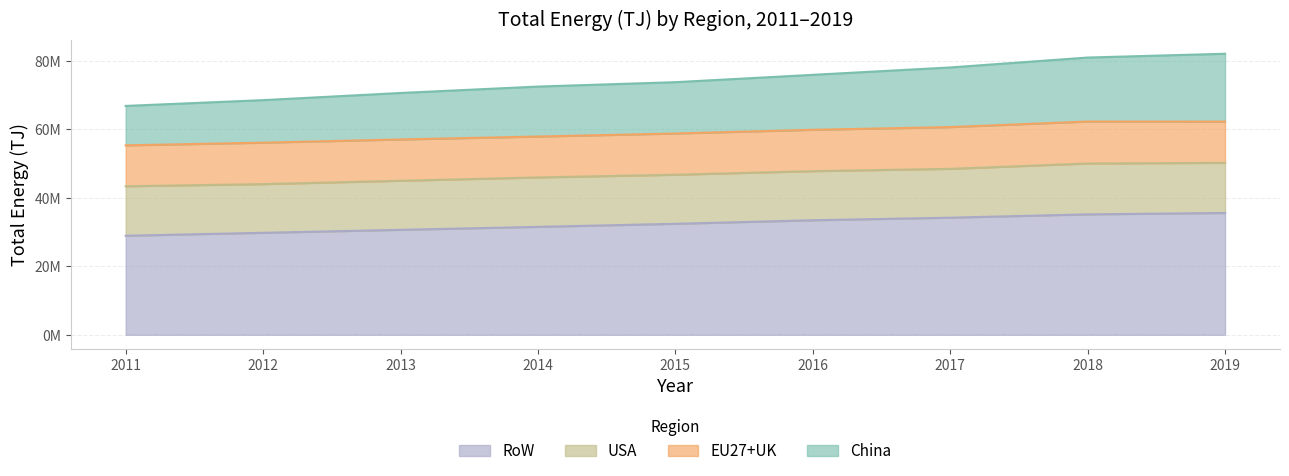

At which label is RoW closest to 32238578?

2015